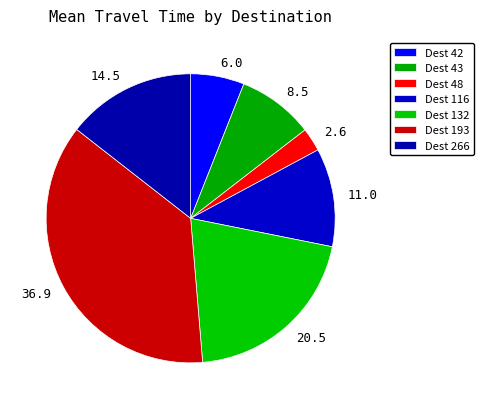

Does 20.5 represent more than half of the total?

No